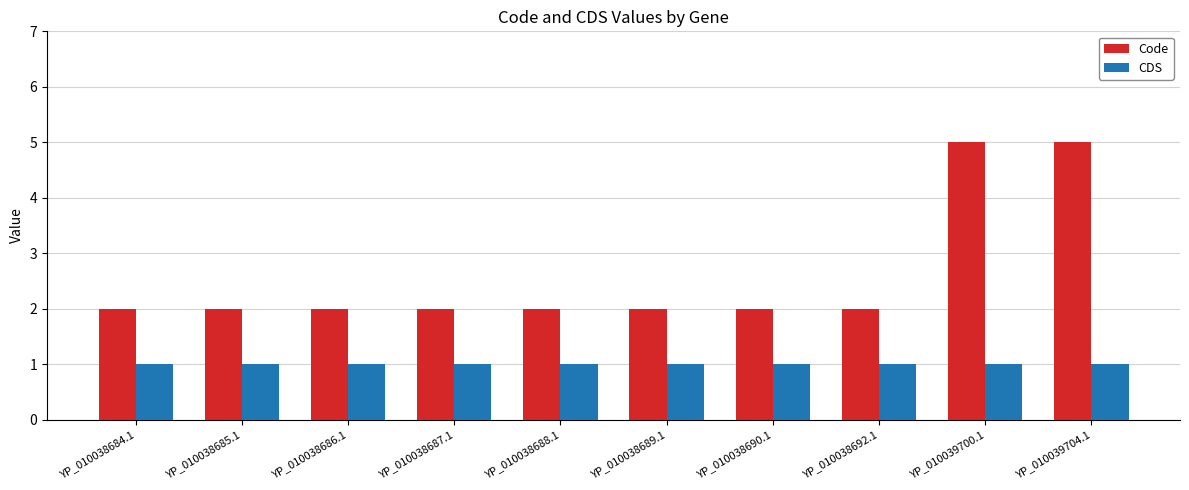

What is the minimum value shown in the chart?

1